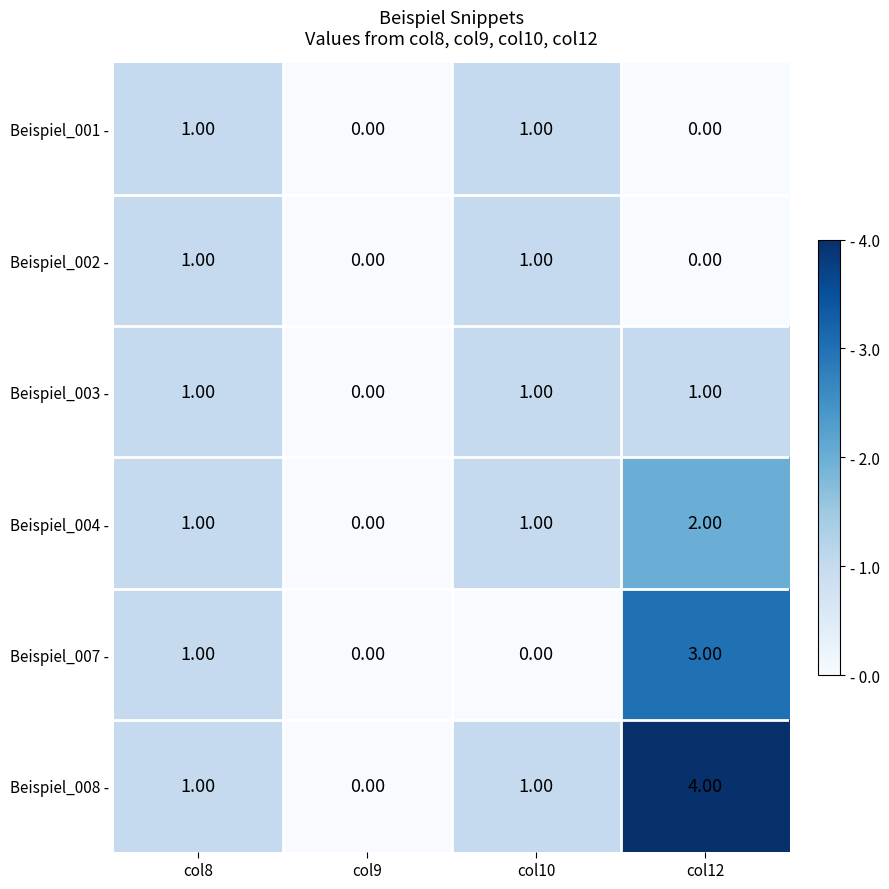

At which category is the sum across all series the highest?

col12